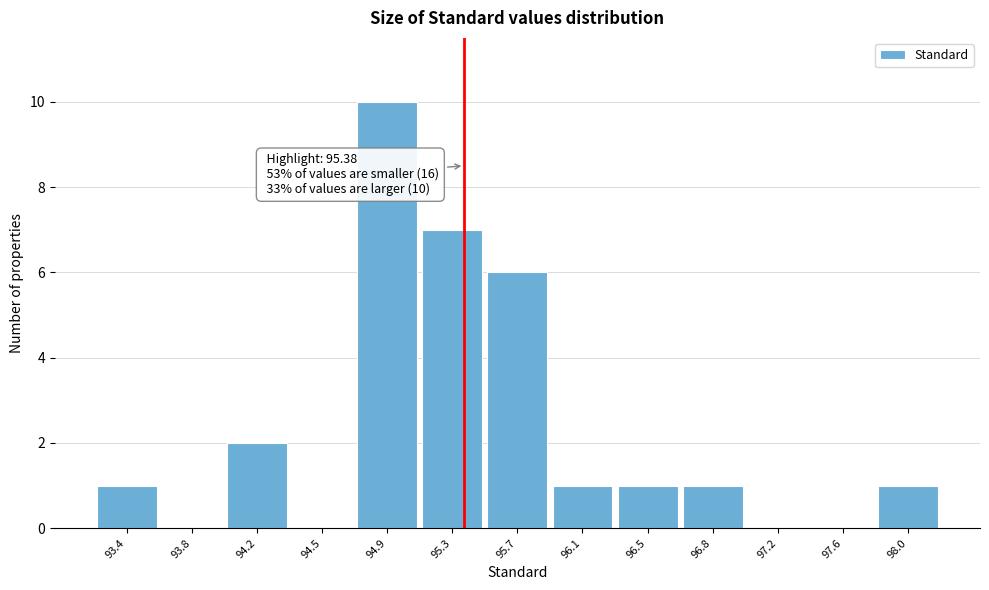

Over which range of the x-axis is the bar tallest?

94.75 to 95.10